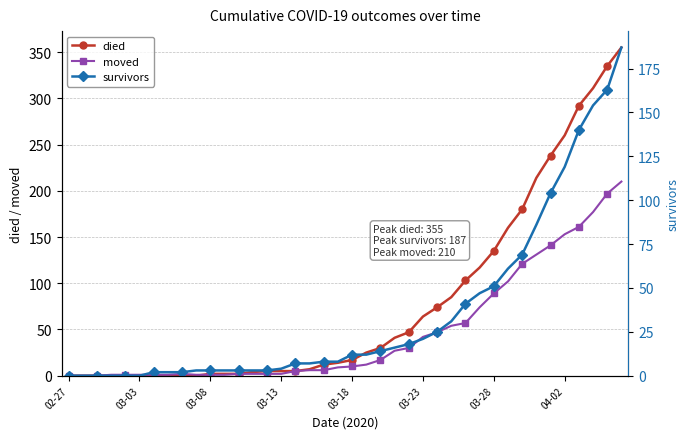

True or false: moved has a value of 2 at 12.

True